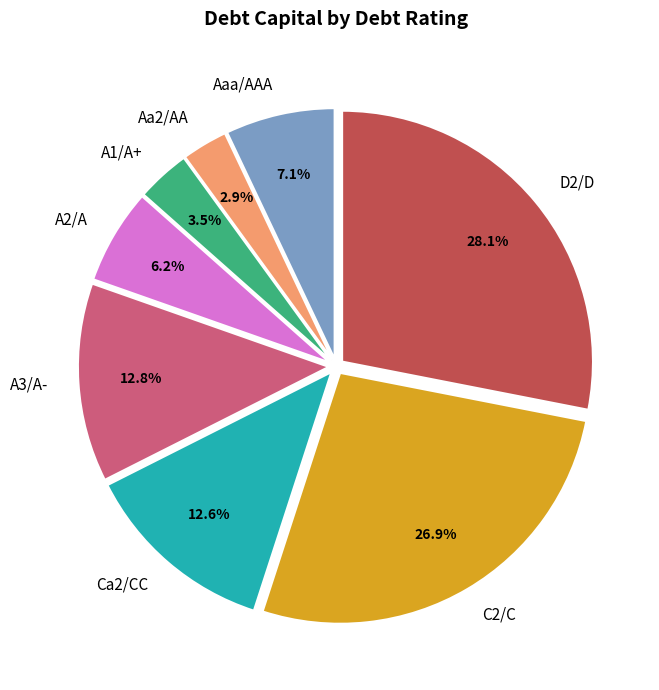

What is the smallest slice in the pie chart?

Aa2/AA